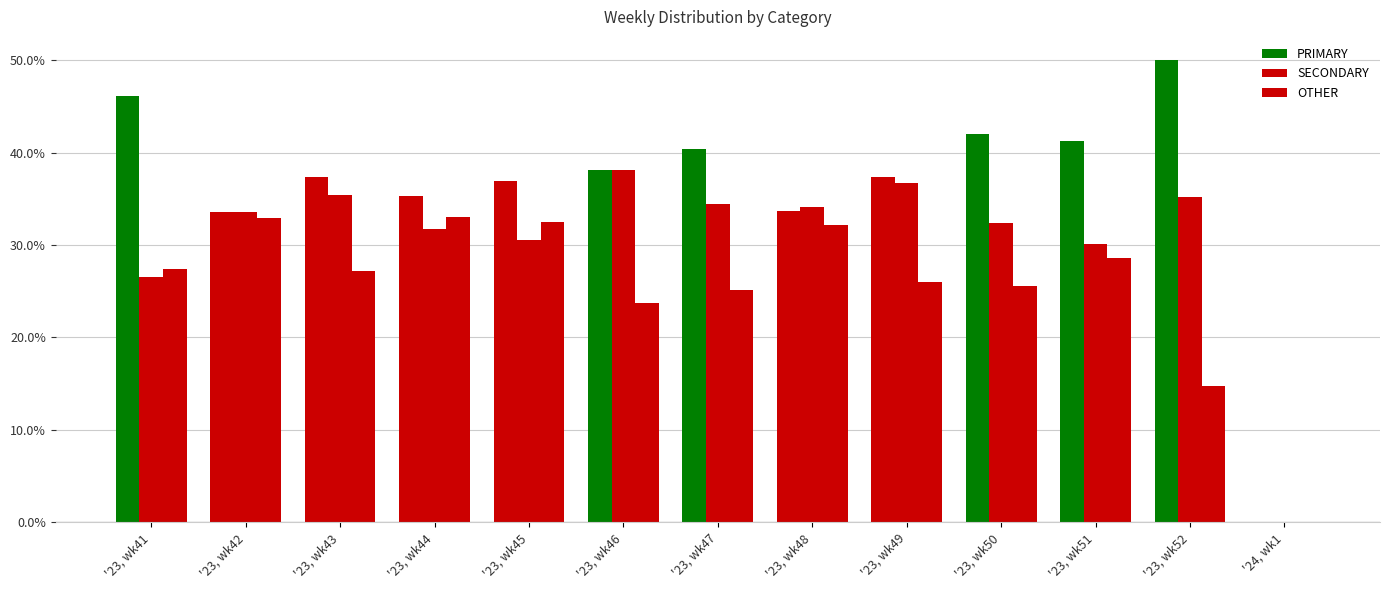

Which has a higher value, '23, wk44 or '23, wk41?

'23, wk41